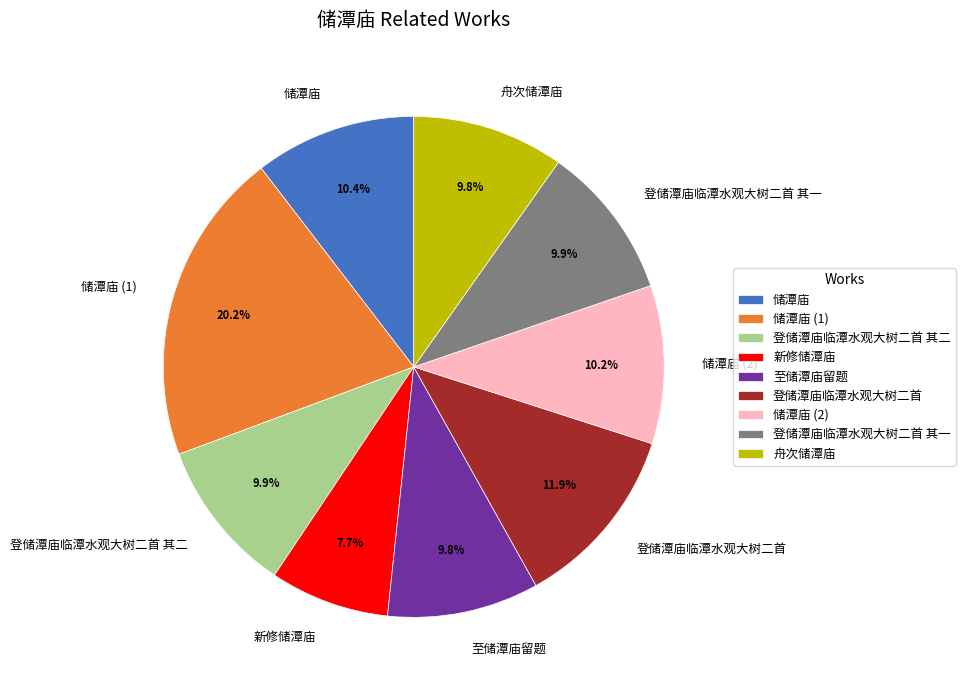

Between 储潭庙 (1) and 登储潭庙临潭水观大树二首, which is larger?

储潭庙 (1)